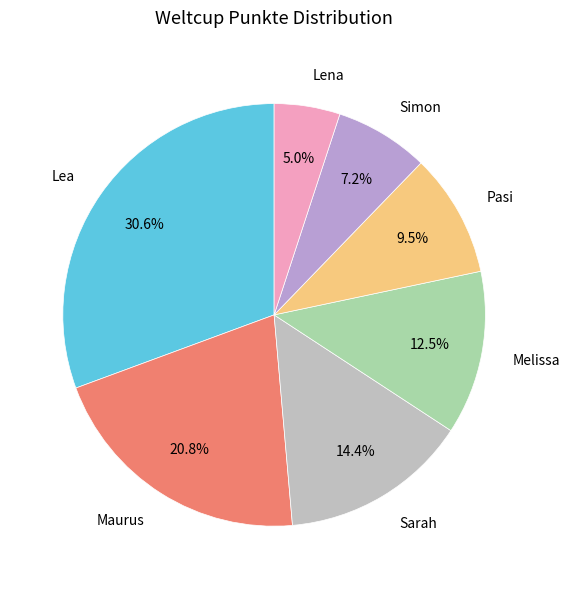

Which slice is the largest?

Lea